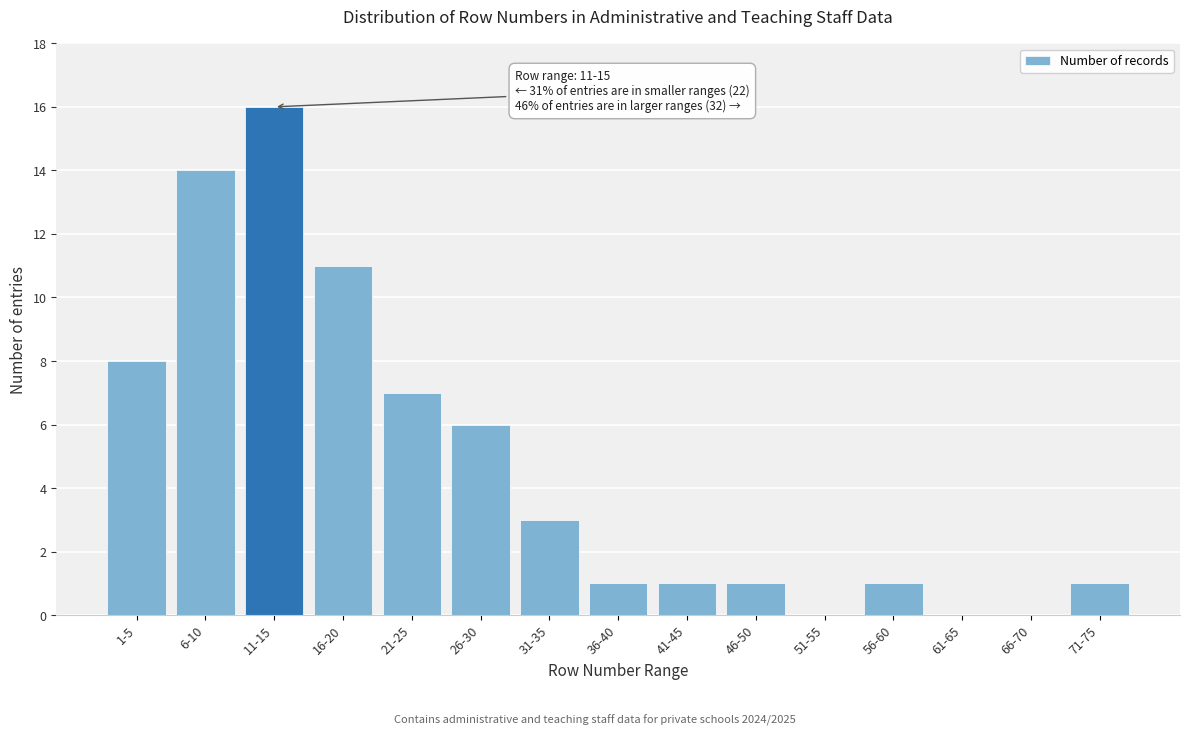

Reading right to left, extract all data points from this chart.

71-75=1	66-70=0	61-65=0	56-60=1	51-55=0	46-50=1	41-45=1	36-40=1	31-35=3	26-30=6	21-25=7	16-20=11	11-15=16	6-10=14	1-5=8